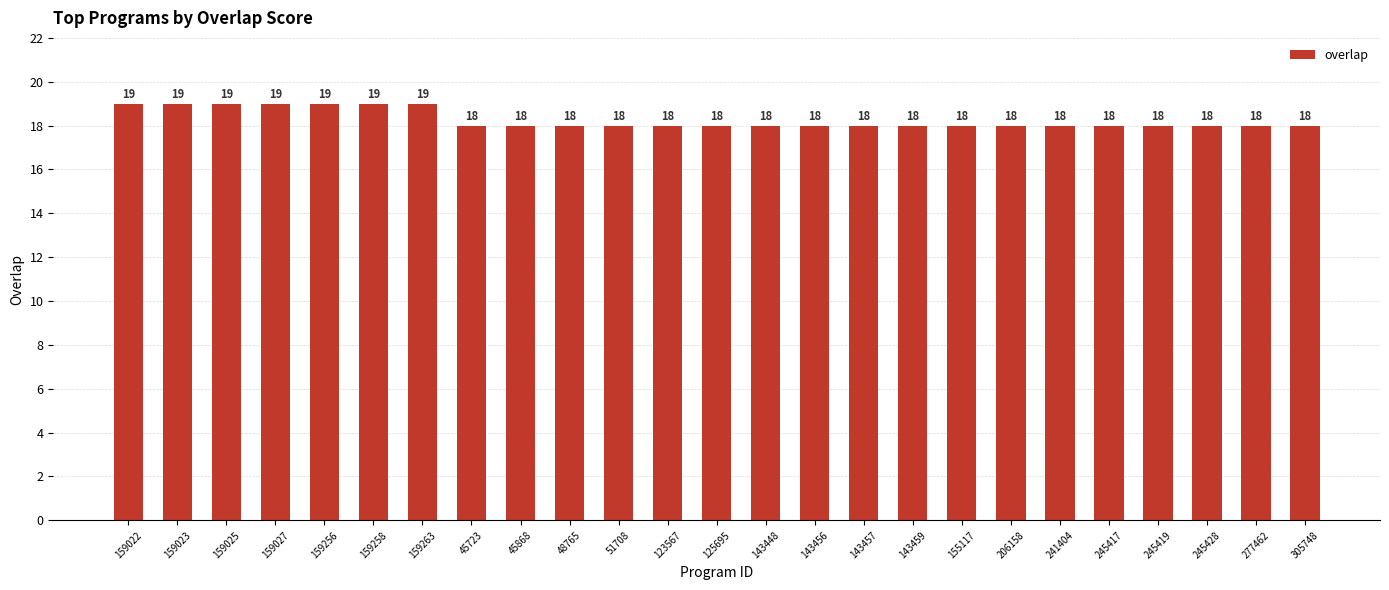

Does the chart contain stacked bars?

No